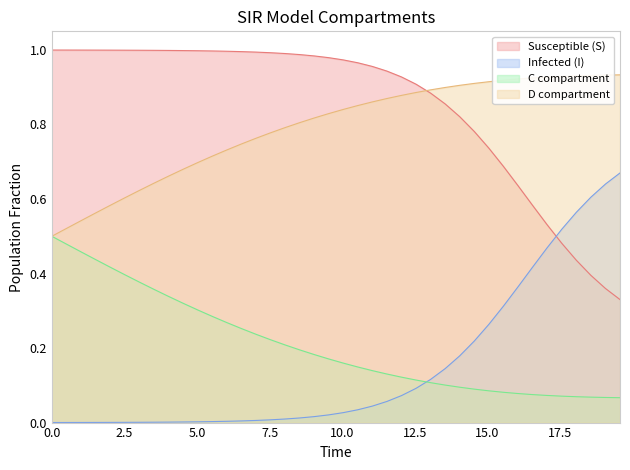

After their last crossing, which series has the higher values: Infected (I) or Susceptible (S)?

Infected (I)